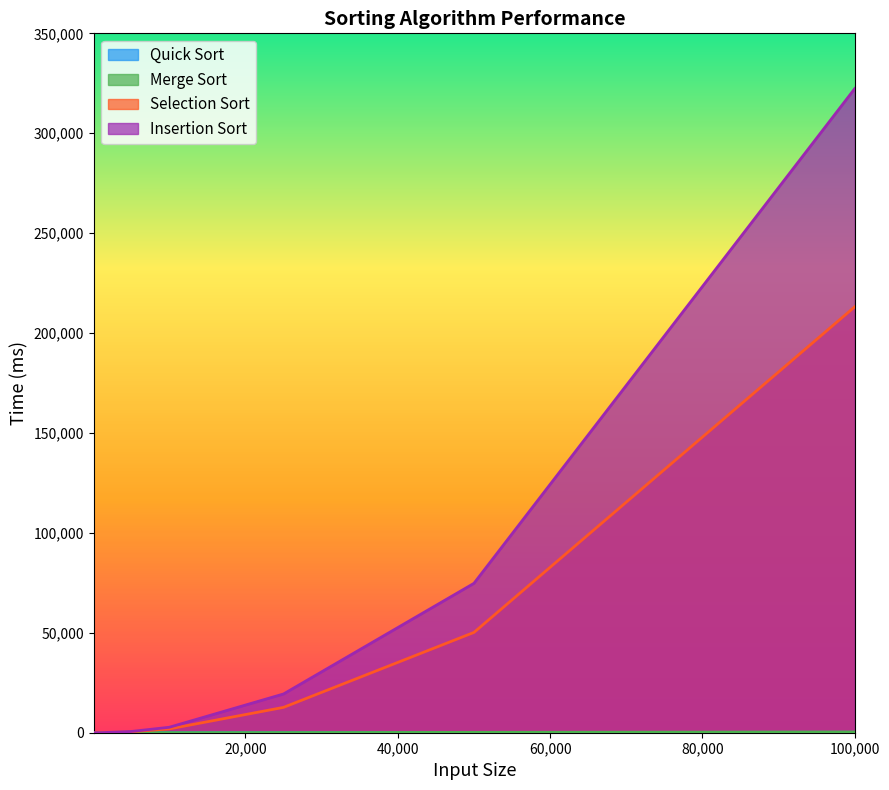

How many lines are shown in the chart?

4